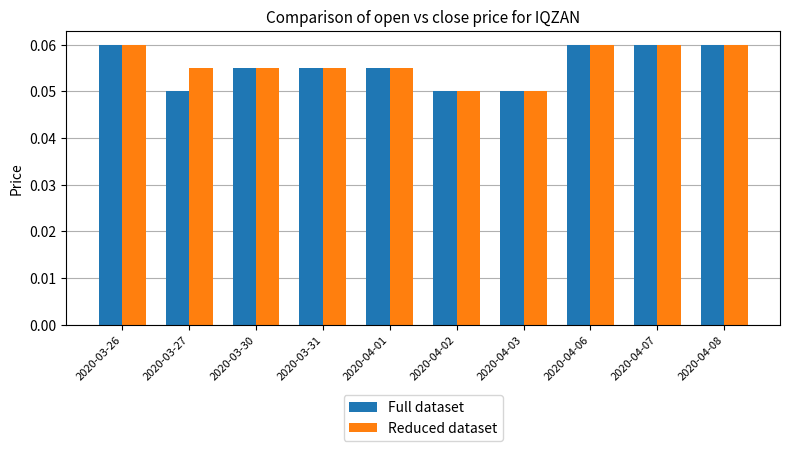

Count the Reduced dataset values in the range 0 to 1.

10